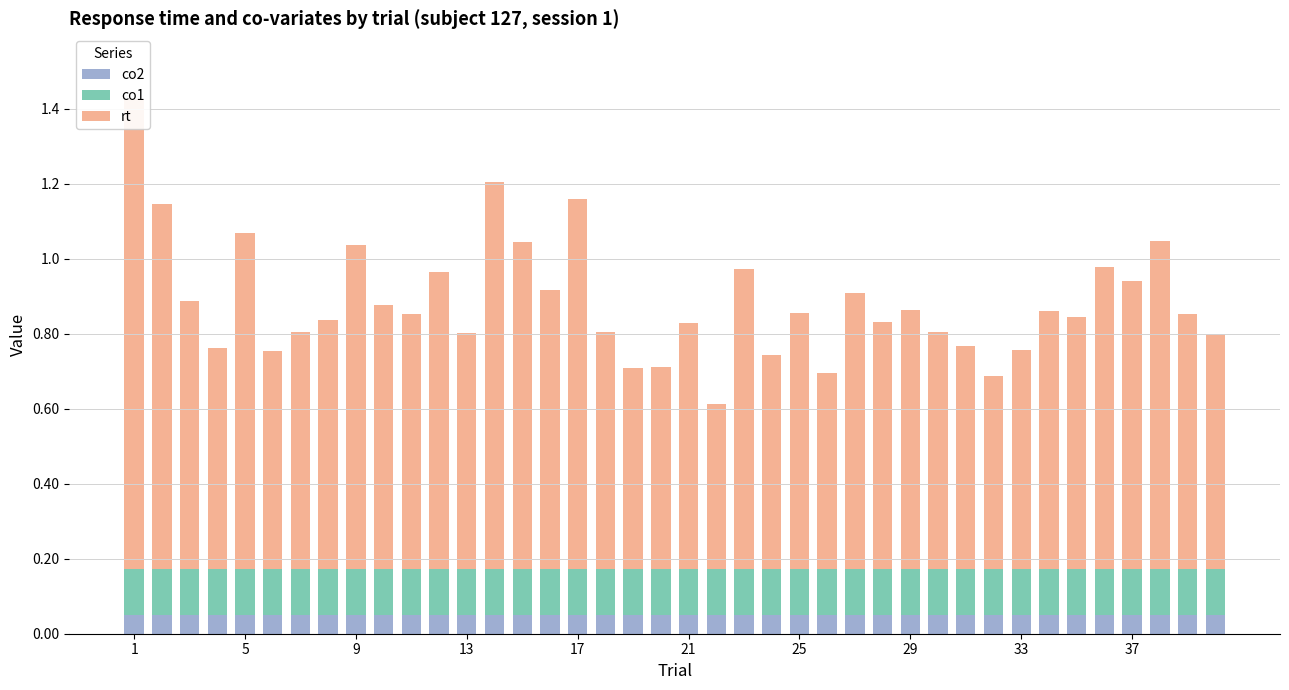

The value of rt at 37 is 0.8. True or false?

True